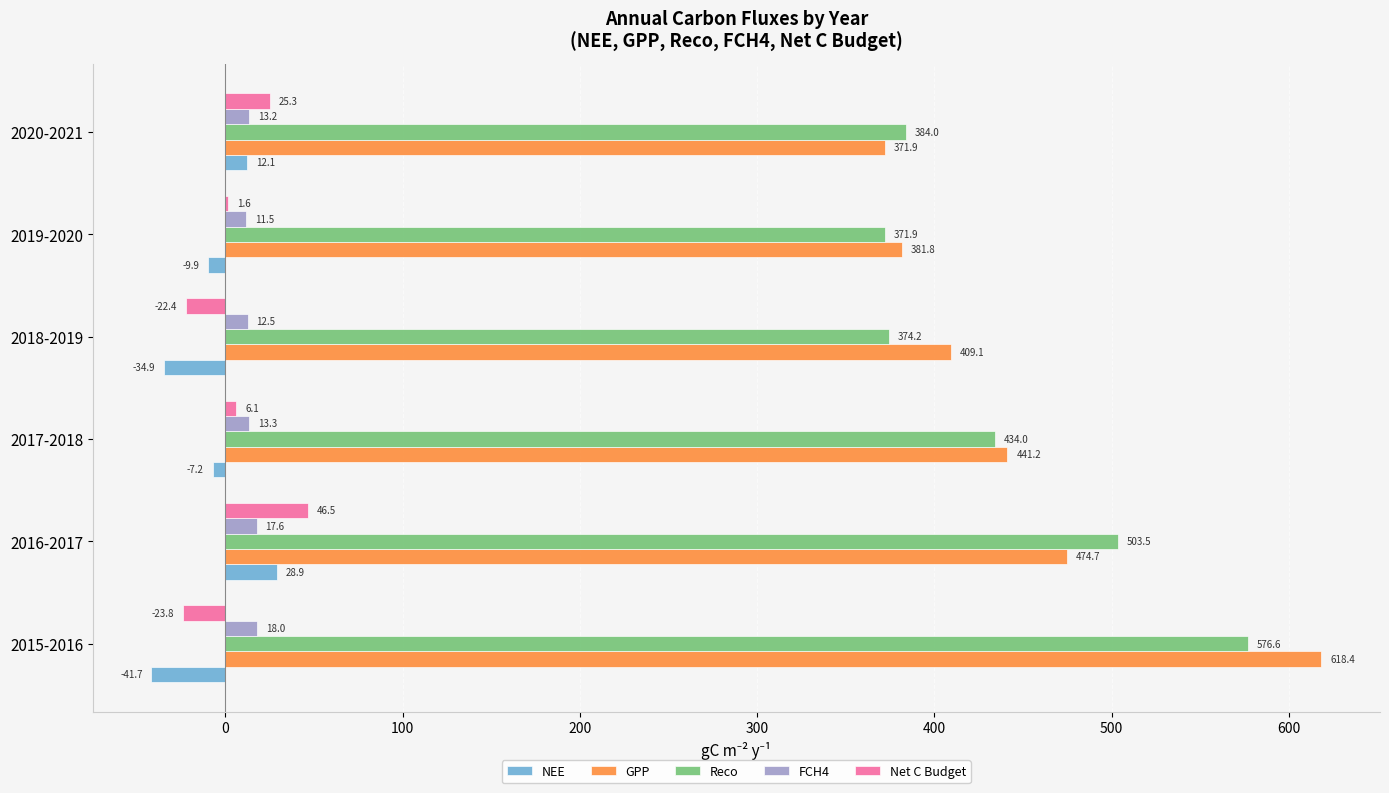

Between 2015-2016 and 2020-2021, which series saw the biggest shift?

GPP